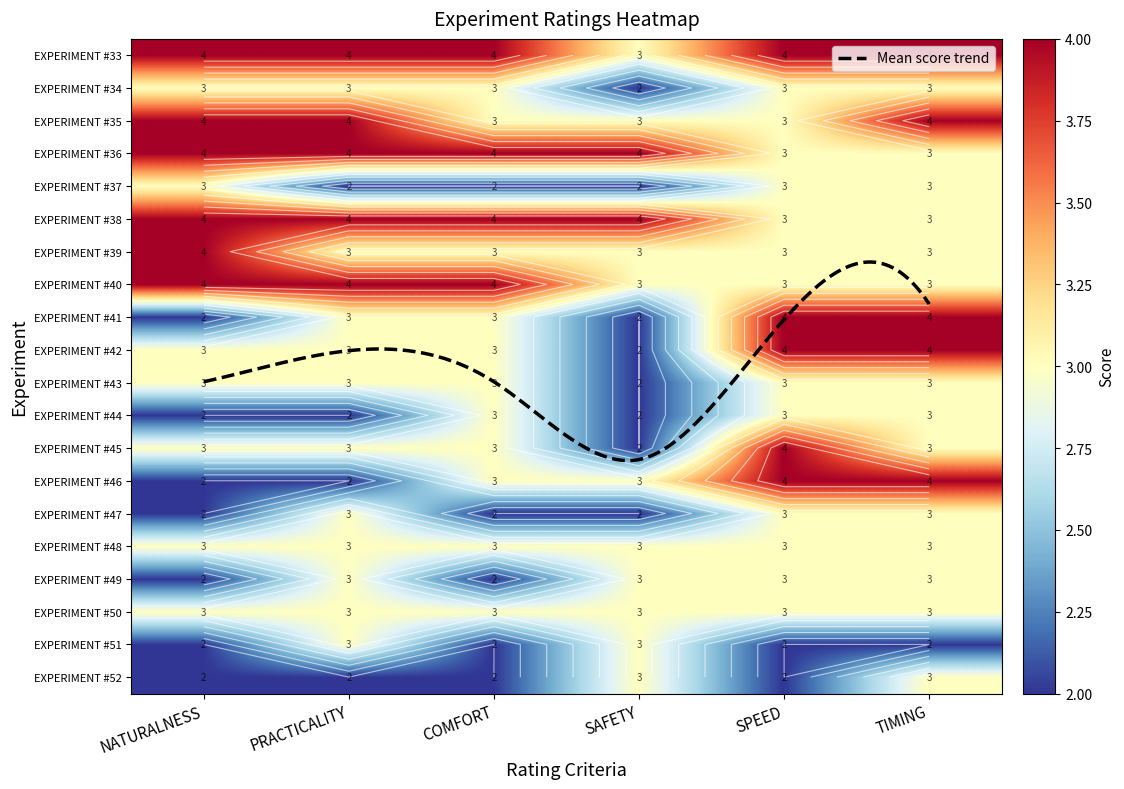

What is the minimum value for EXPERIMENT #43?

2